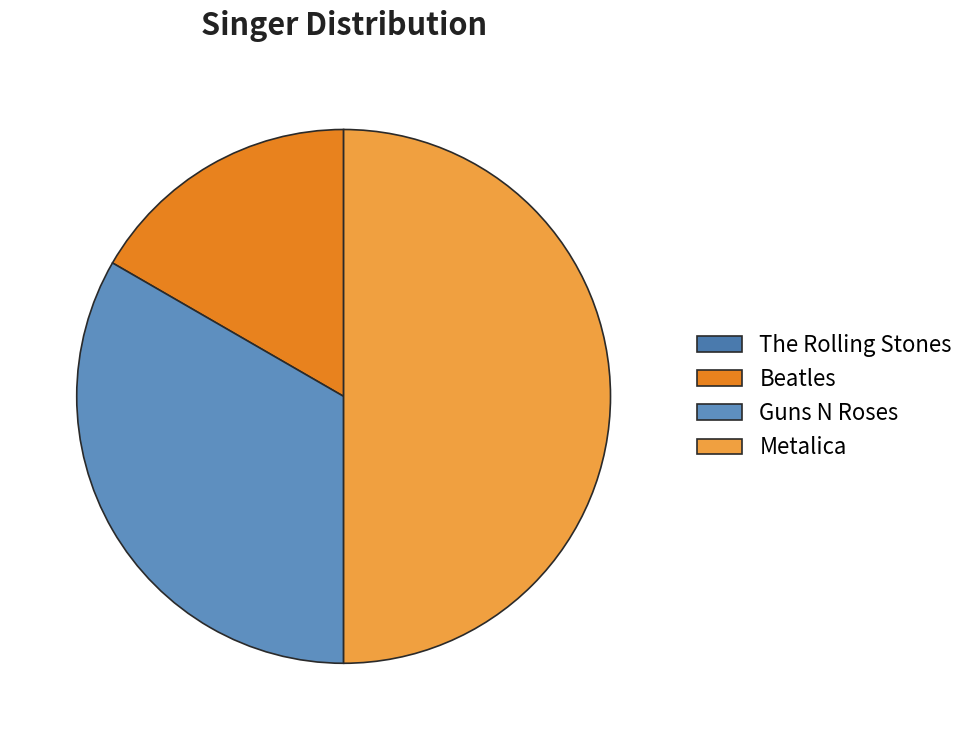

Do Metalica and Guns N Roses together represent more than half of the pie?

Yes